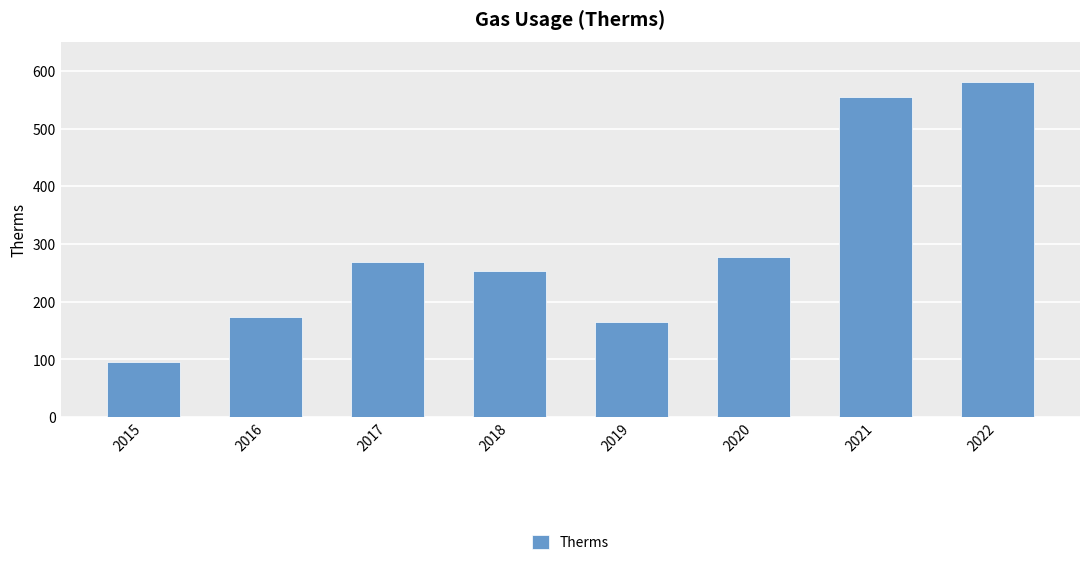

What is the difference between the maximum and minimum values?

485